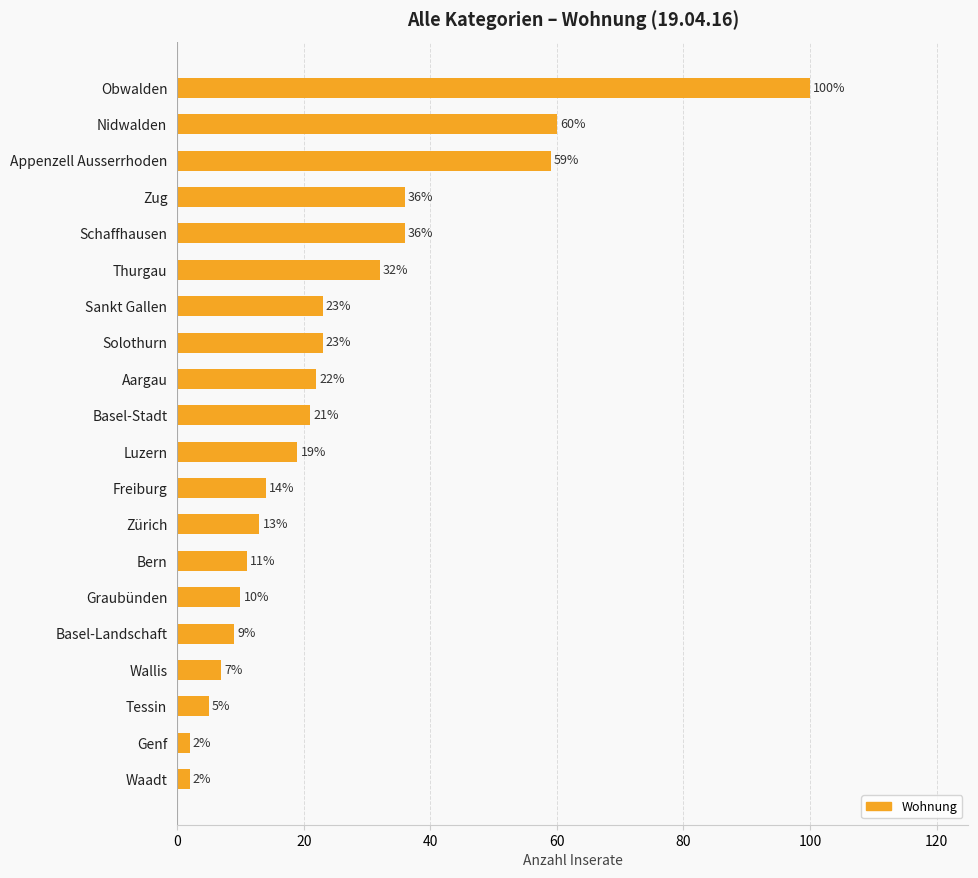

What position from the top is Zürich?

13